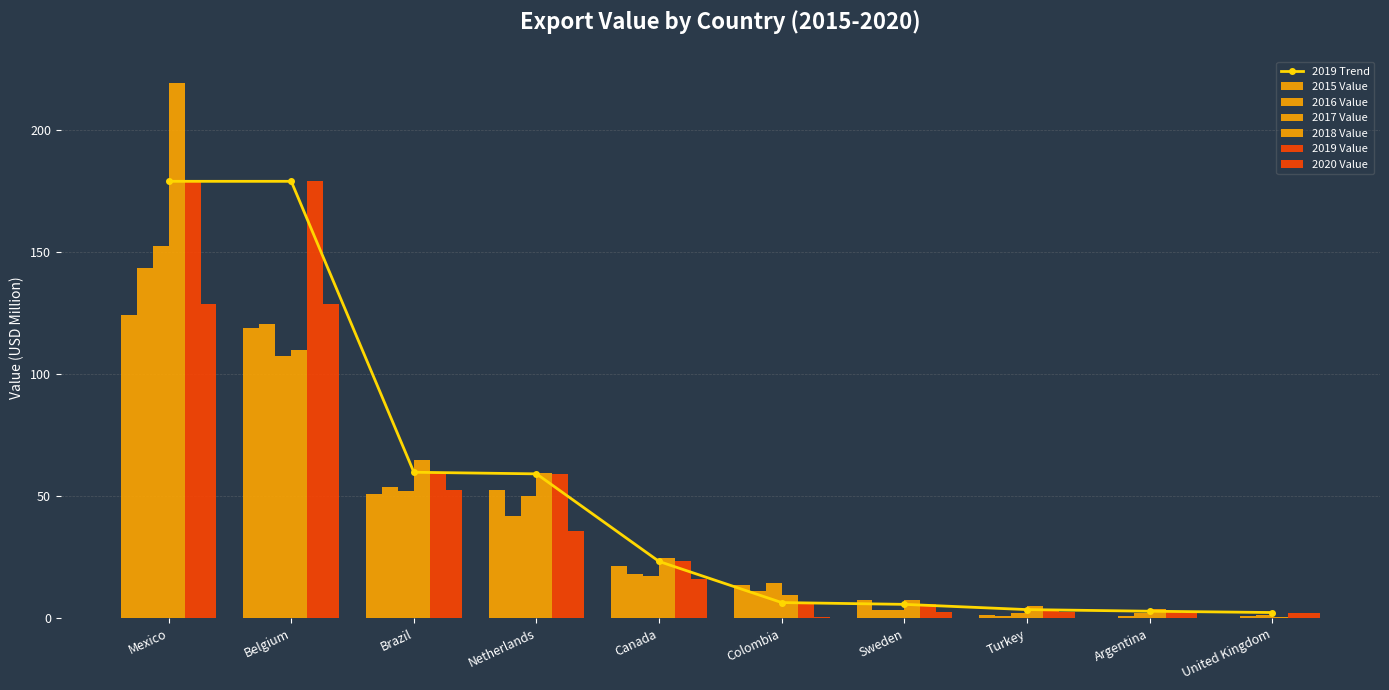

True or false: 2016 Value has a value of 0.8 at Turkey.

True